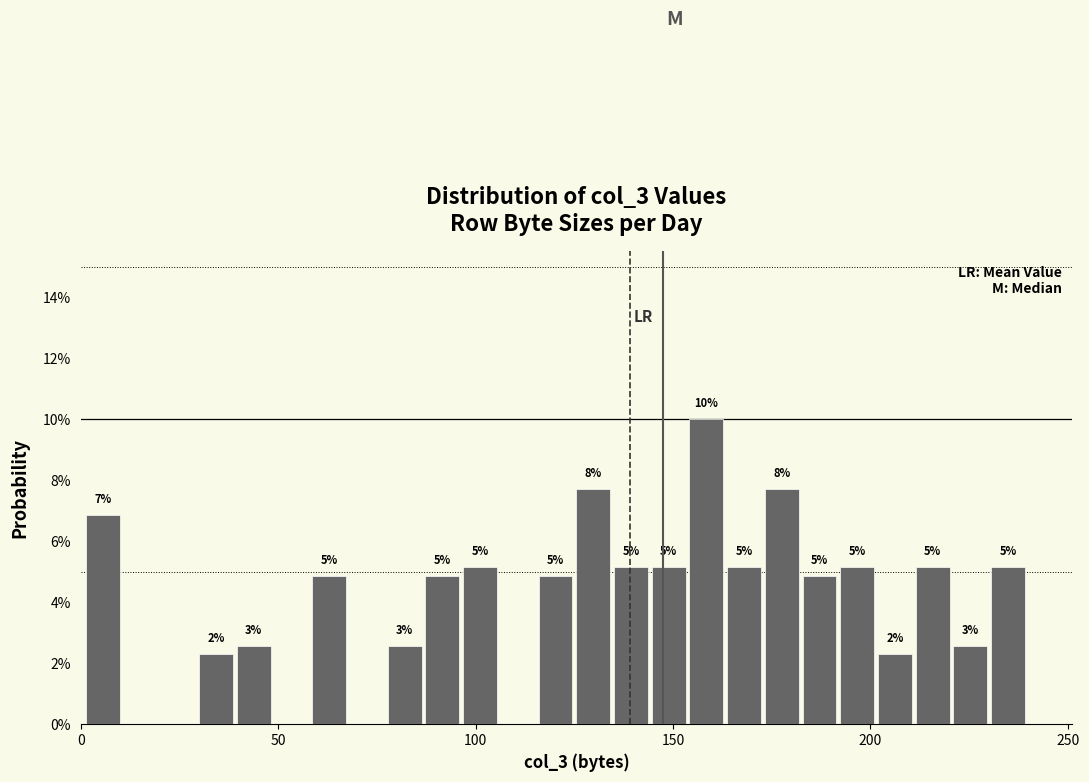

Around what value on the x-axis is the tallest bar? Give the approximate position of its centre, as read against the axis.

160